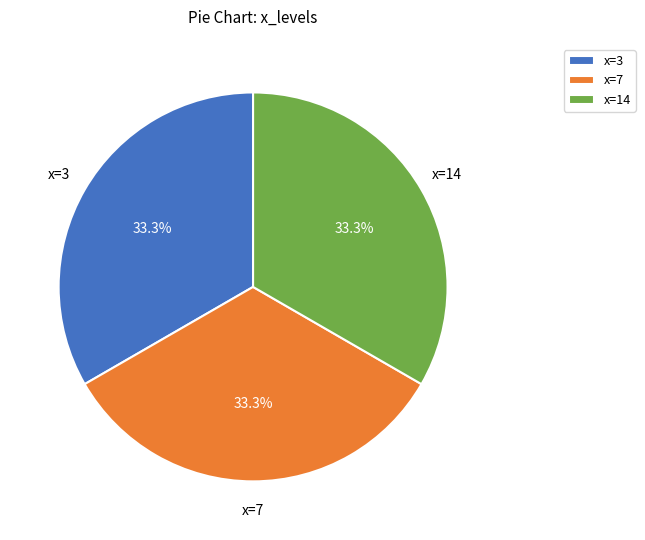

How many slices are in this pie chart?

3